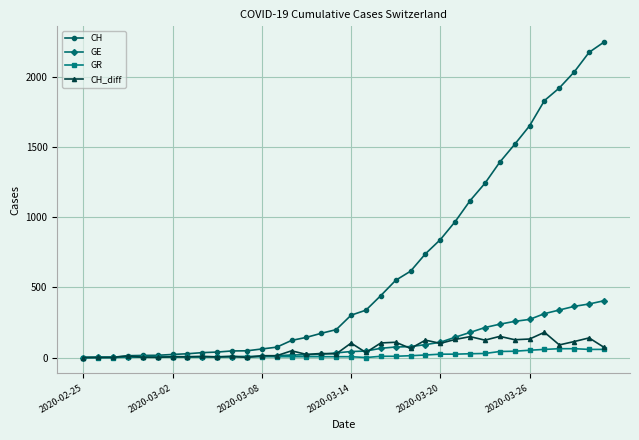

Rank the series by their maximum value, from lowest to highest.

GR, CH_diff, GE, CH